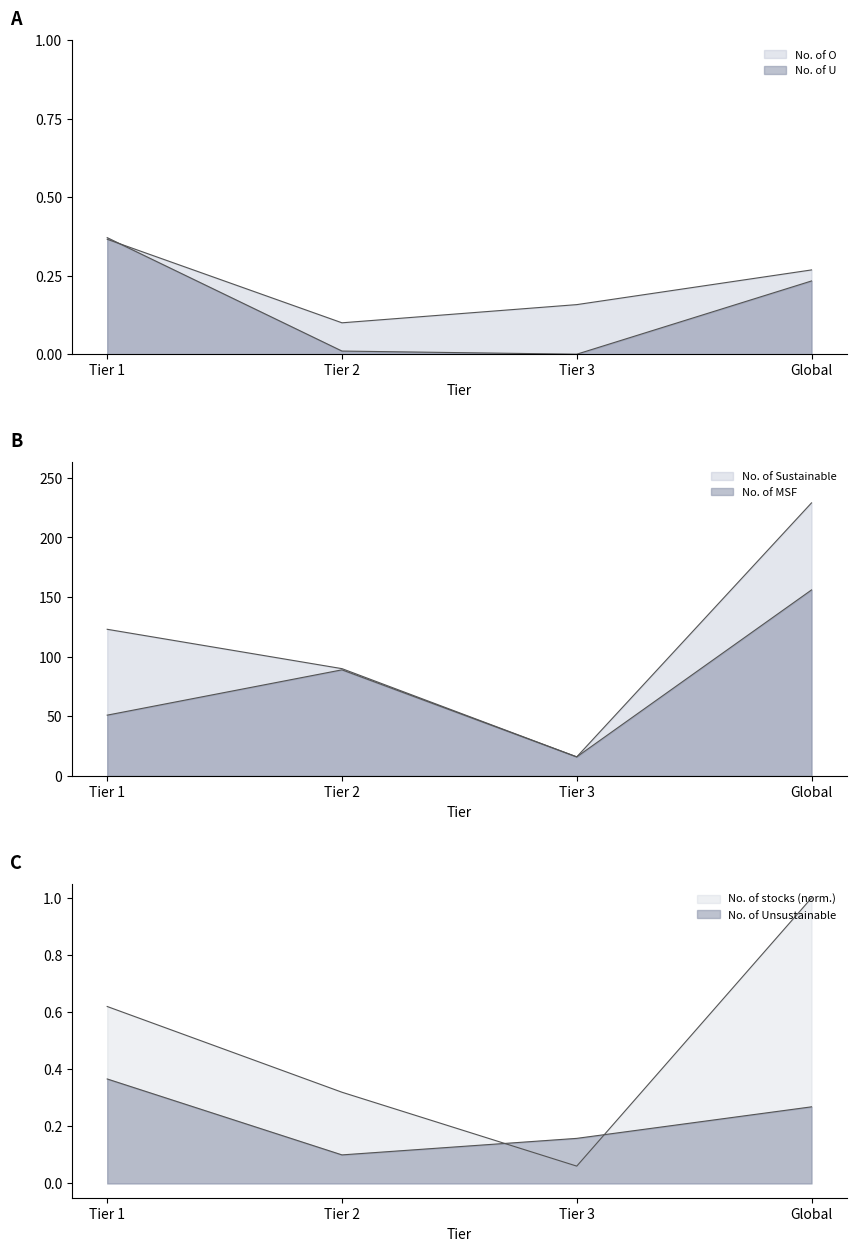

What is the lowest value of the No. of Sustainable series?

16.0